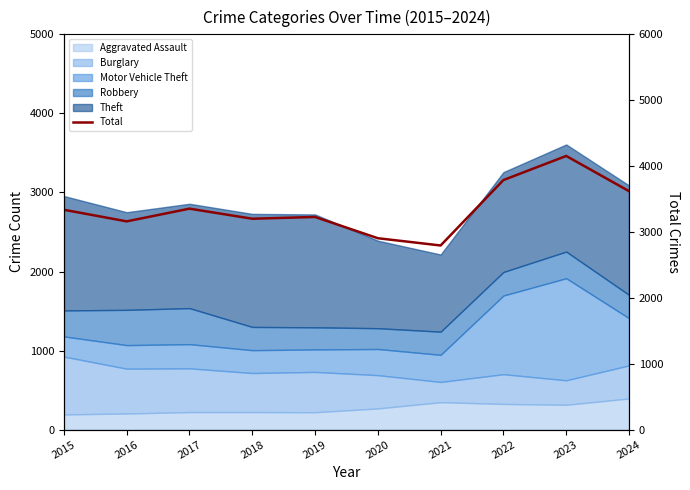

How many data points does each series have?

10